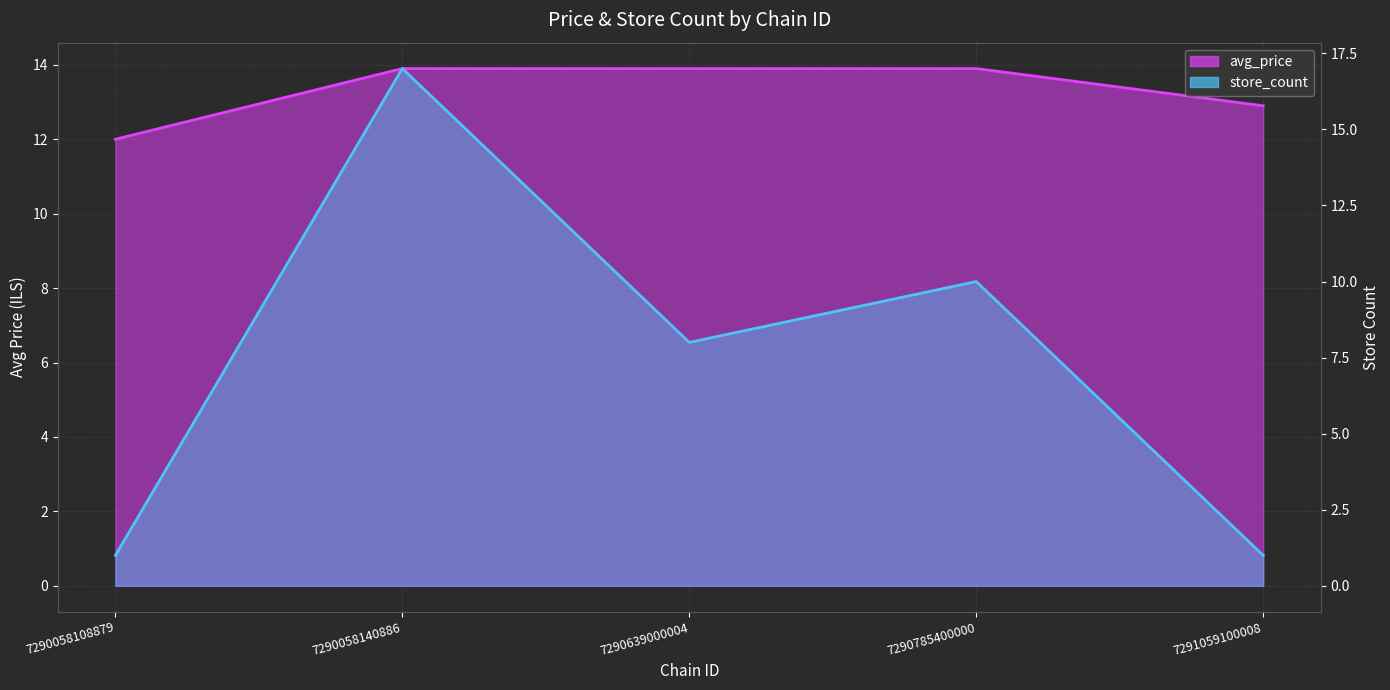

Rank the series by their maximum value, from lowest to highest.

avg_price, store_count